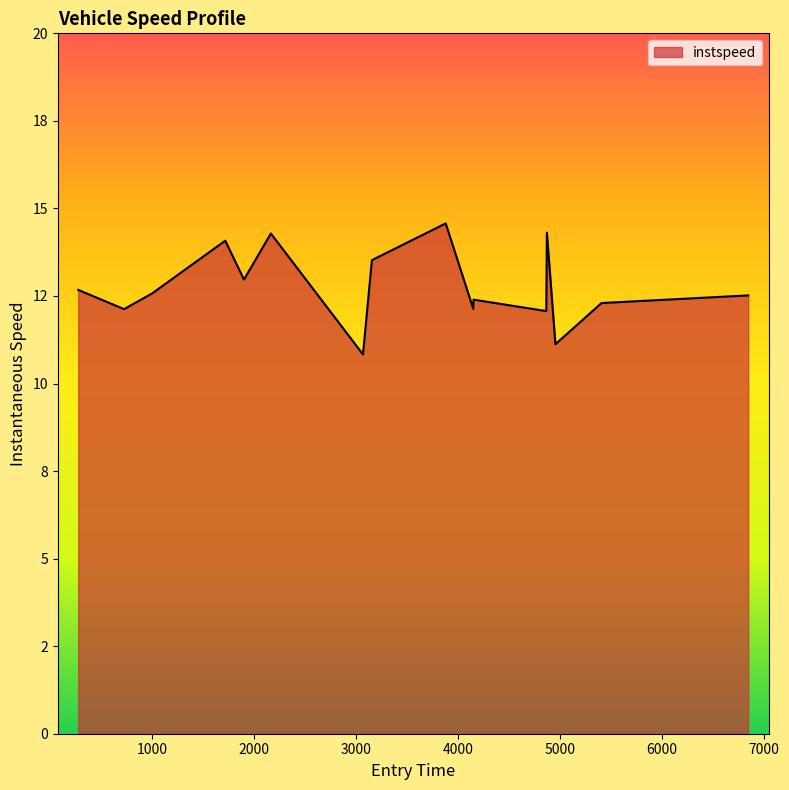

Does the chart have visible grid lines?

No